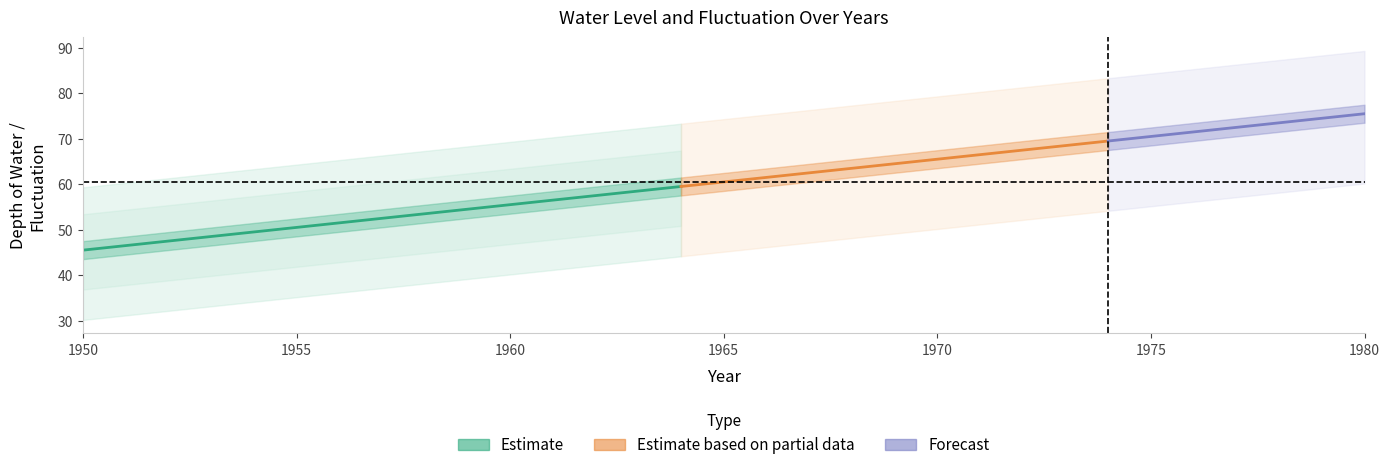

Rank the categories by Fall(Depth of Water) value from highest to lowest.

1980, 1979, 1978, 1977, 1976, 1975, 1974, 1973, 1972, 1971, 1970, 1969, 1968, 1967, 1966, 1965, 1964, 1963, 1962, 1961, 1960, 1959, 1958, 1957, 1956, 1955, 1954, 1953, 1952, 1951, 1950